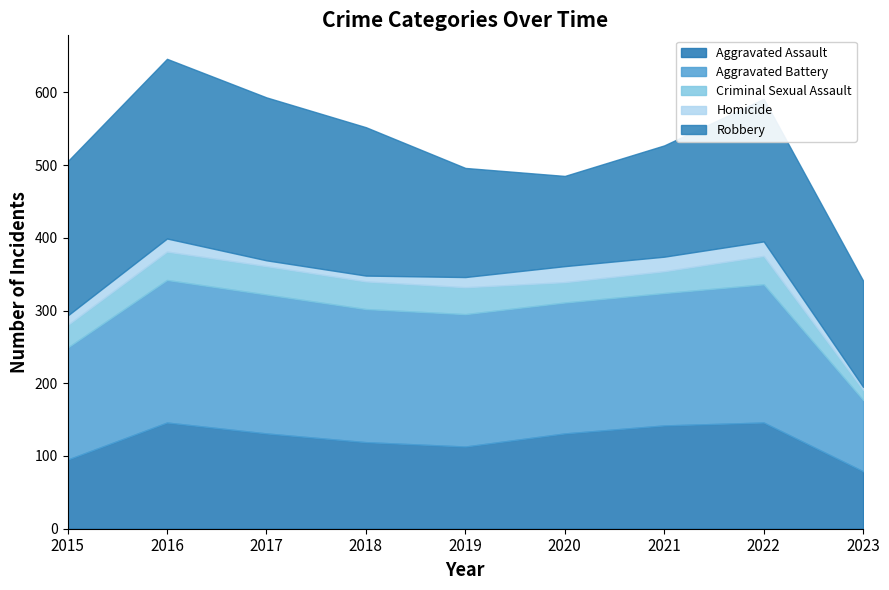

What is the sum of all Homicide values?

127